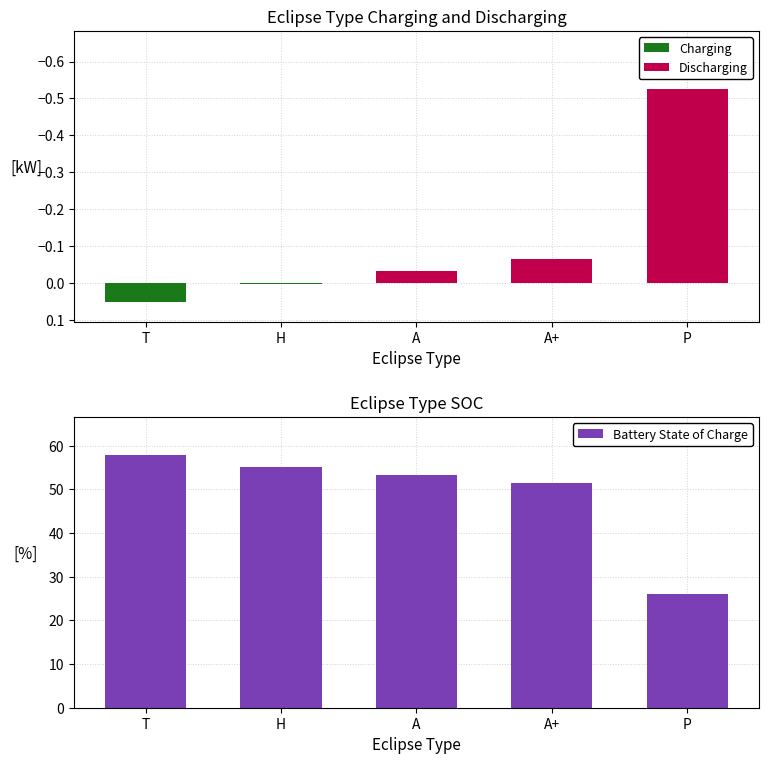

Rank the series by their maximum value, from highest to lowest.

Battery State of Charge, Charging, Discharging